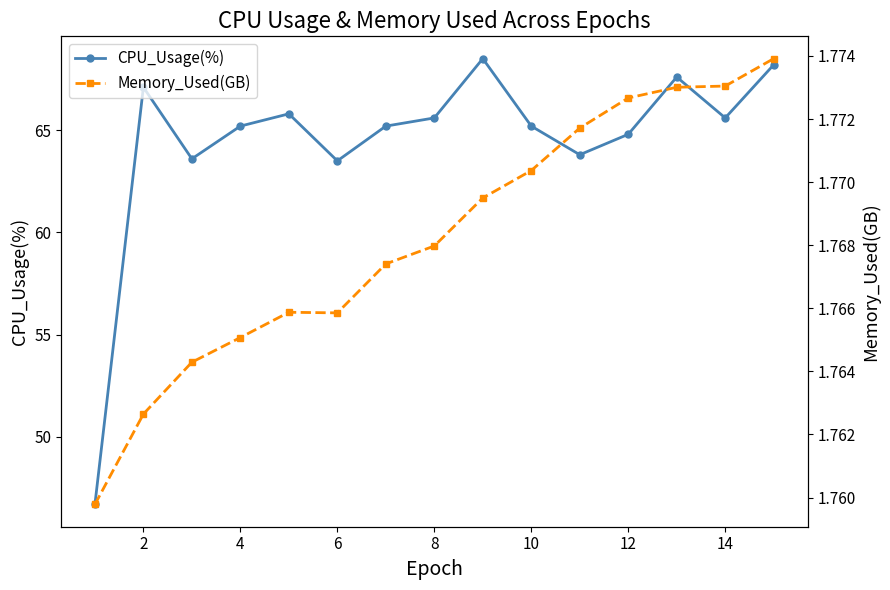

Which series has the largest total across all categories?

CPU_Usage(%)